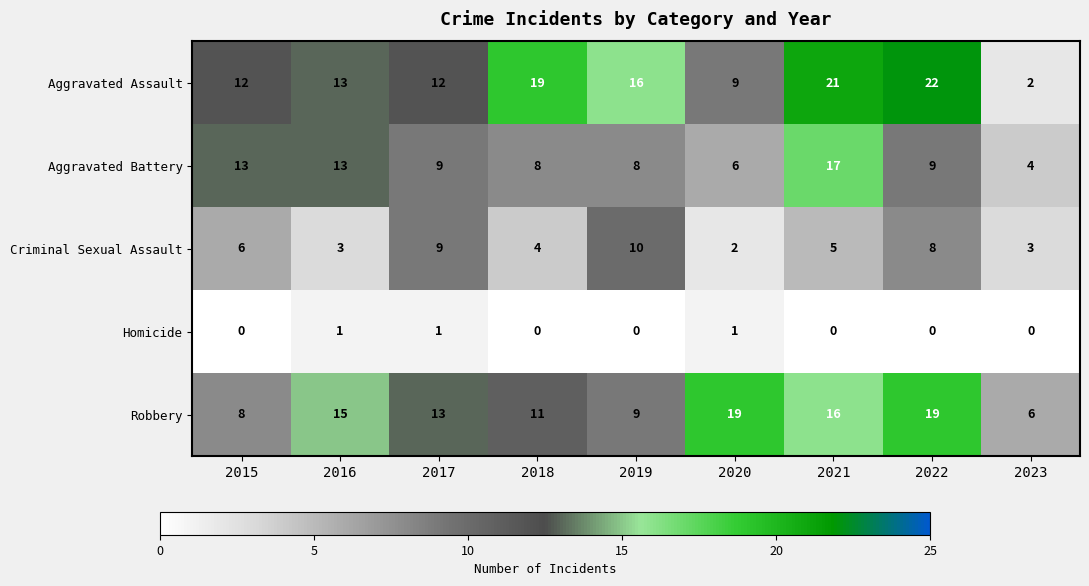

Where does the Robbery series first go above 13?

2016